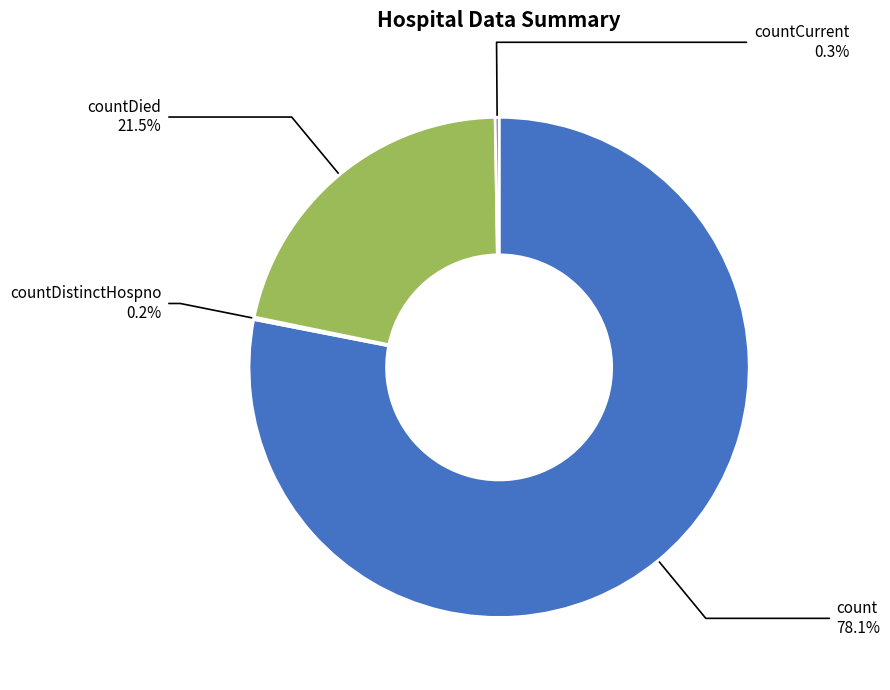

Is the sum of countDied and count greater than half?

Yes